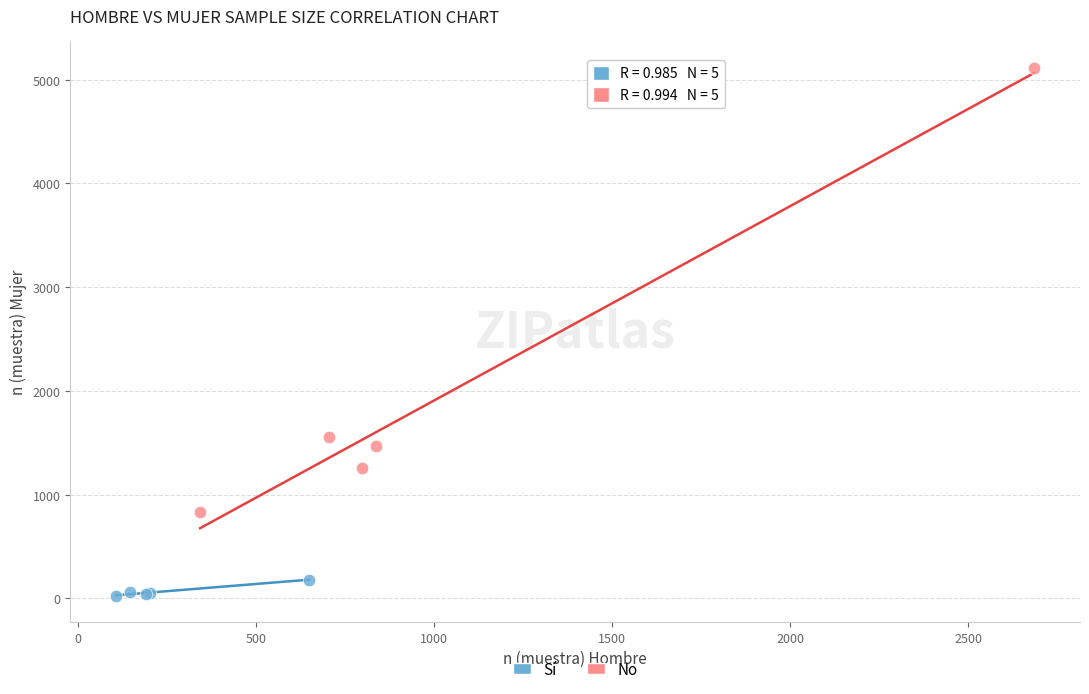

Which series reaches the minimum Y coordinate?

Sí